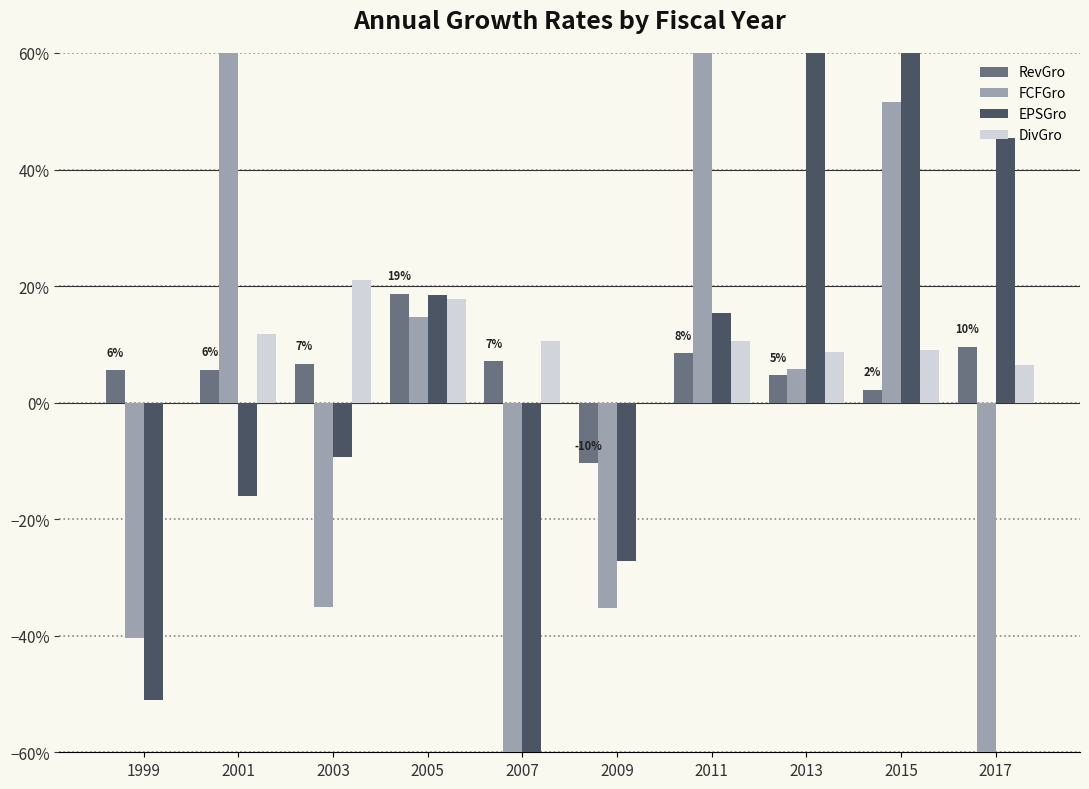

The value of EPSGro at 1999 is -0.3. True or false?

False